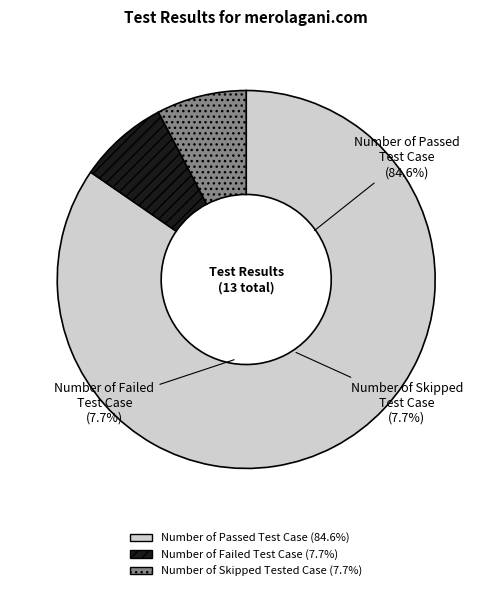

What is the change in value from Number of Passed Test Case to Number of Skipped Tested Case?

-10